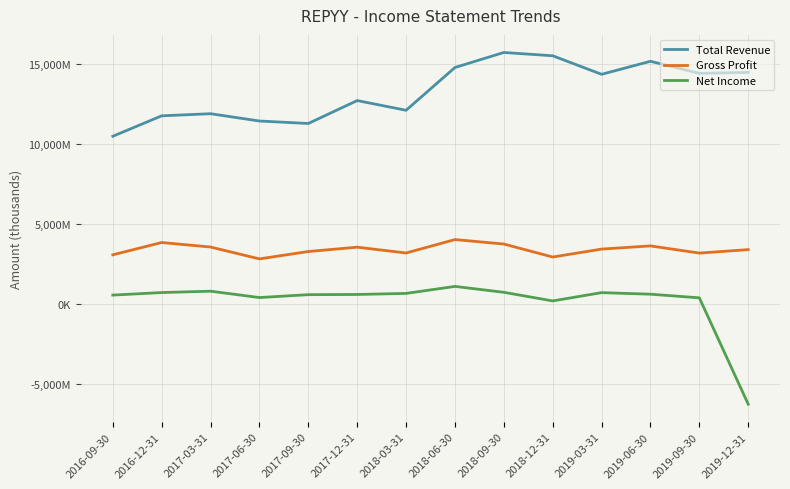

What is the smallest value displayed?

-6256400